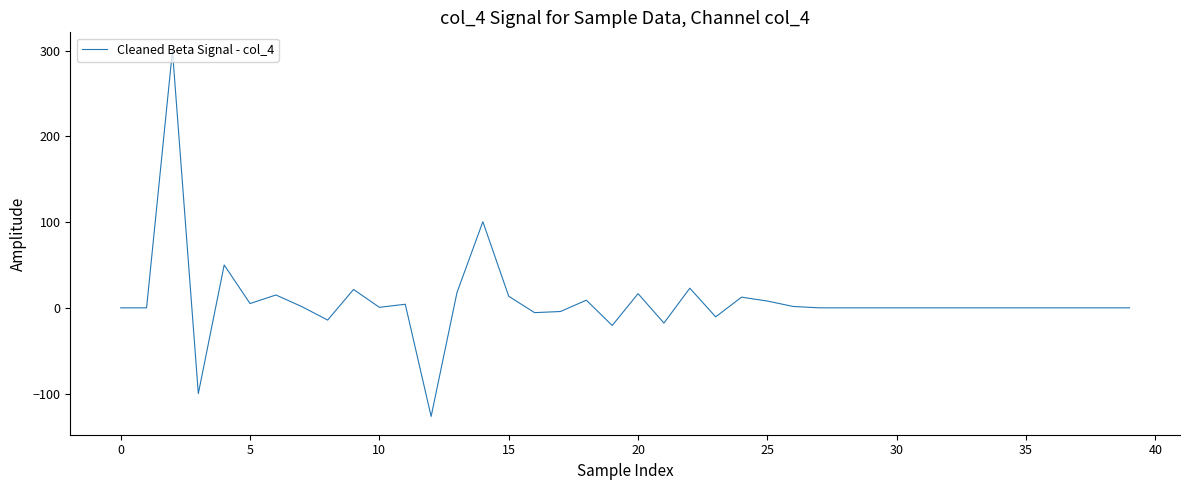

What is the minimum value shown in the chart?

-126.7